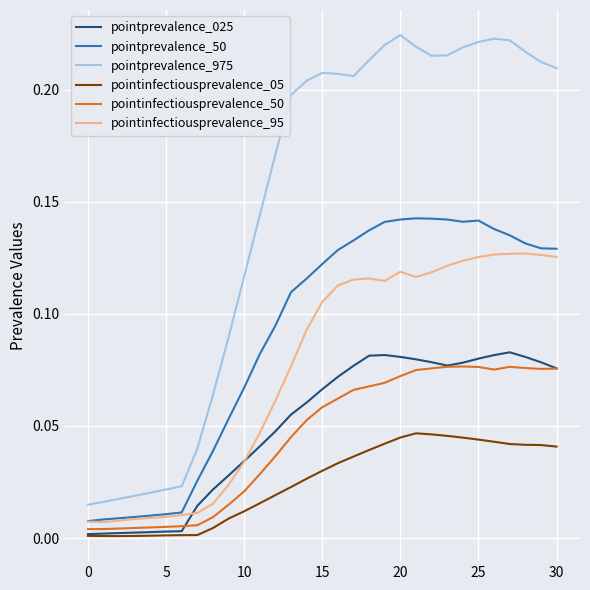

Which series has the widest spread of values?

pointprevalence_975